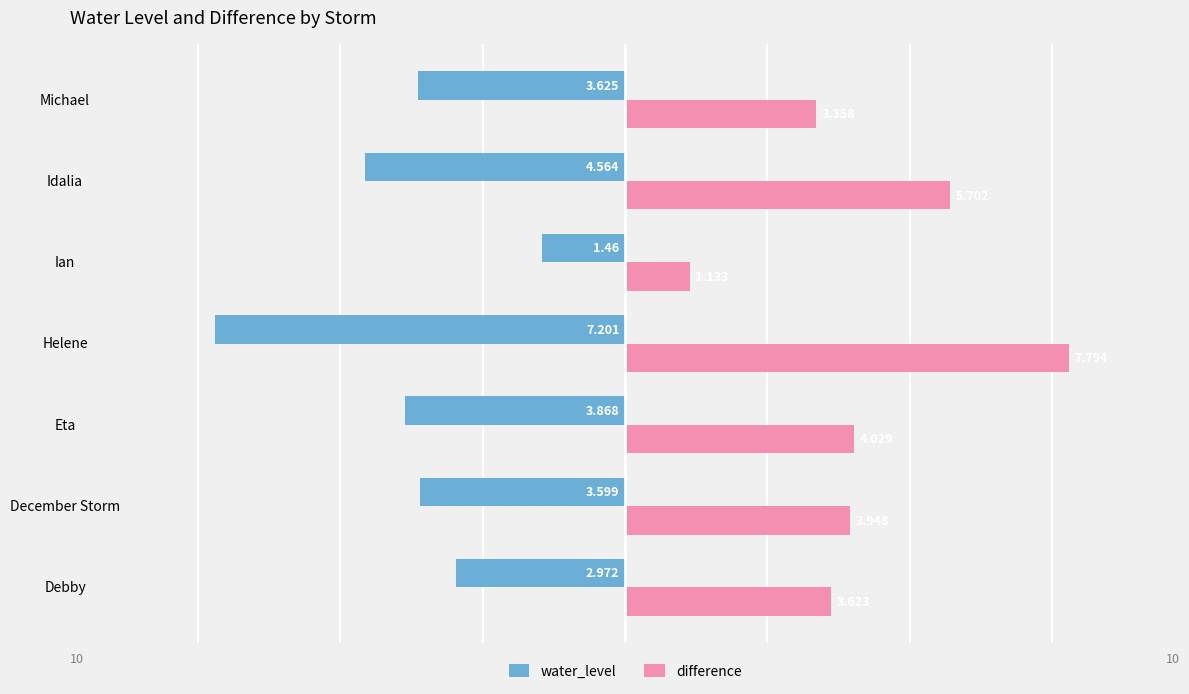

Which series has the largest range (max minus min)?

difference